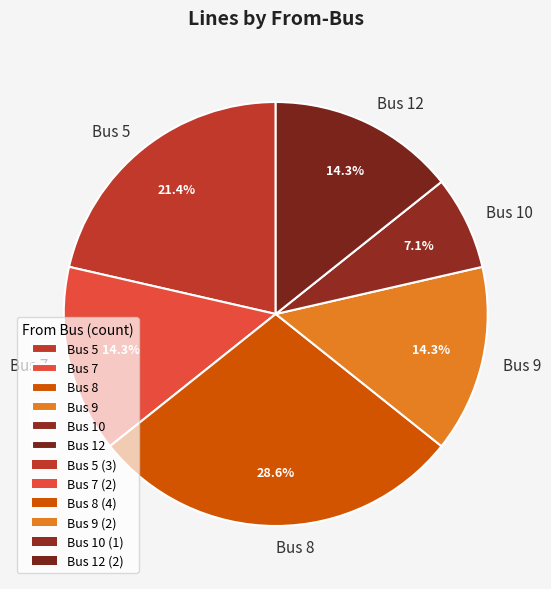

How much of the chart is everything except Bus 12?

85.7%